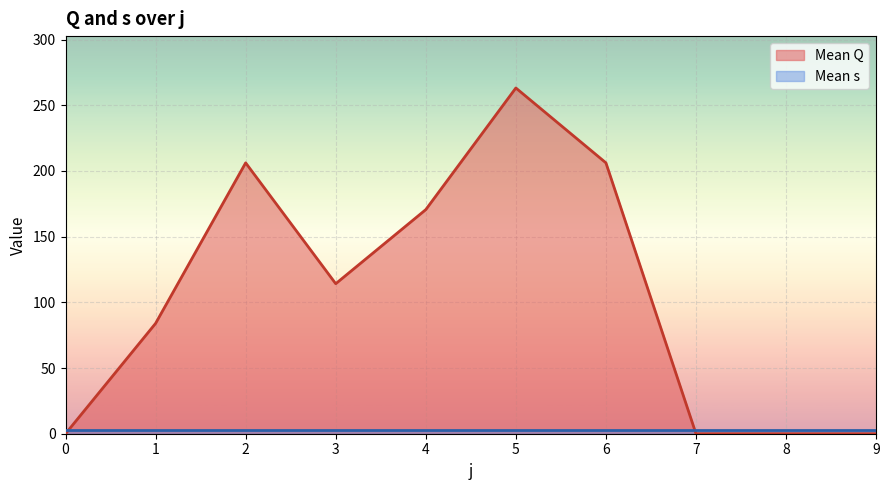

Where does the data first go above 114?

2